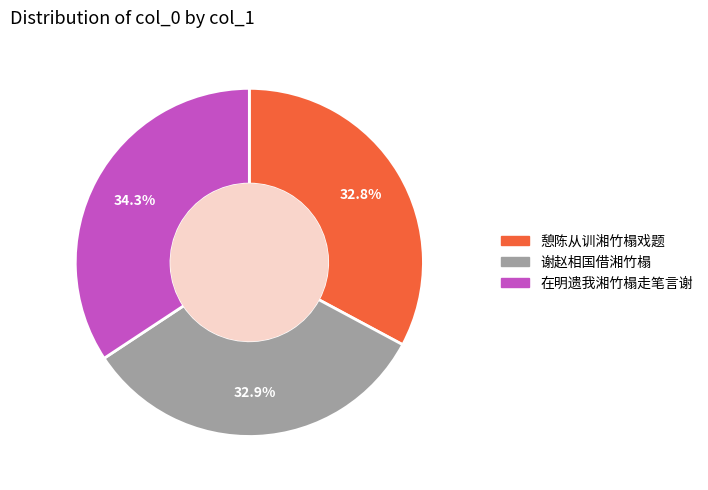

What percentage is the 憩陈从训湘竹榻戏题 slice, to the nearest percent?

33%